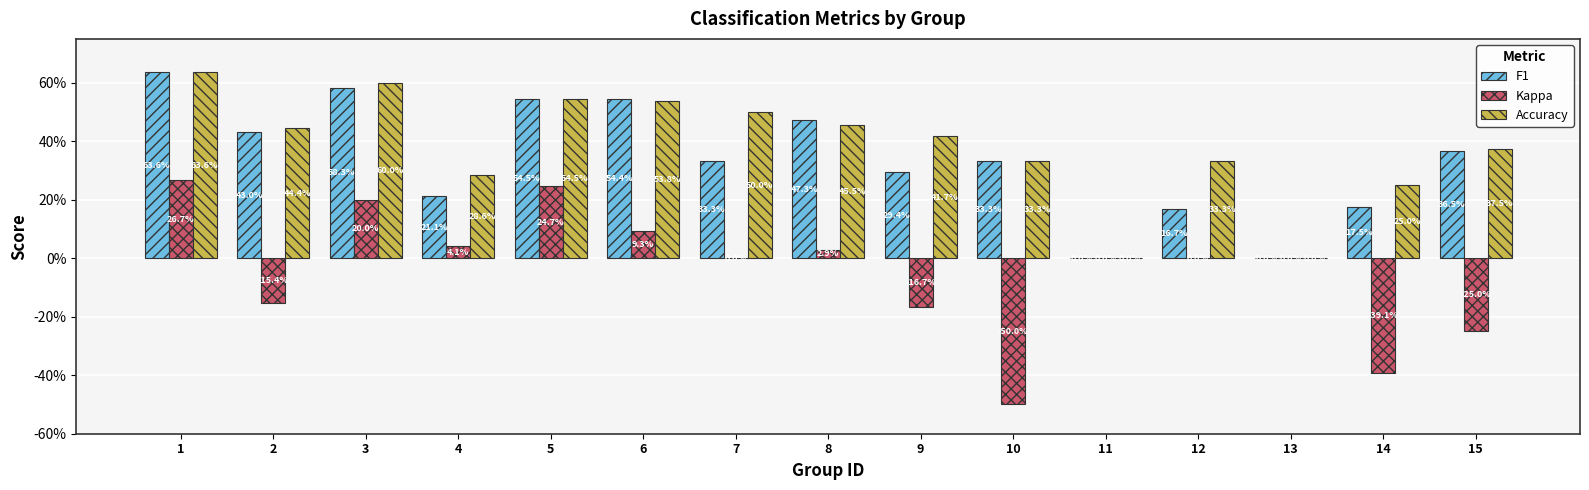

List the series in order of their peak value, highest first.

F1, Accuracy, Kappa